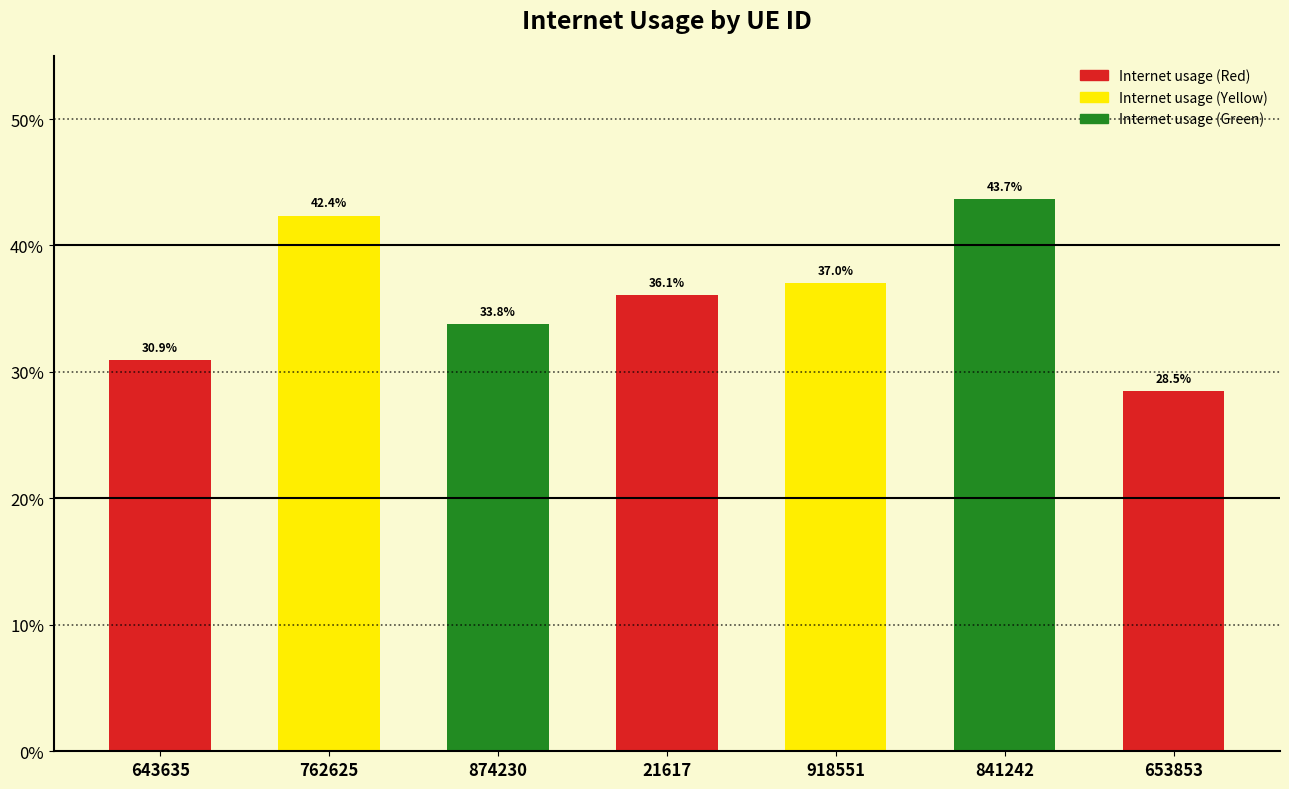

Are the bars horizontal?

No